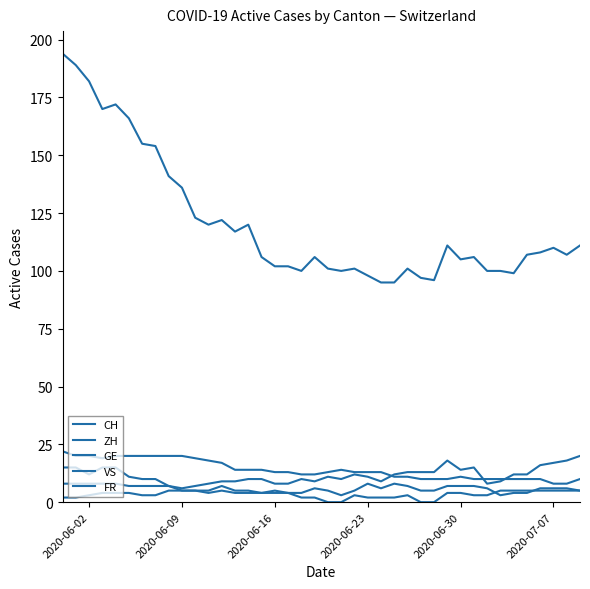

At how many categories does at least one series exceed 172?

3